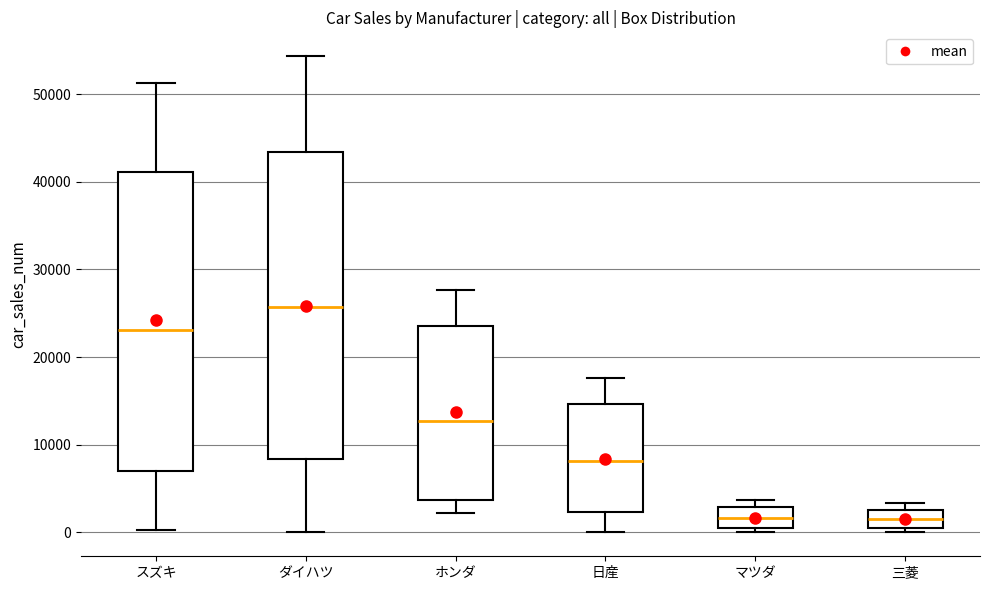

Reading left to right, read every box against the y-axis: the position of its median line, the range the box covers, and the ends of its whiskers. The values are not printed on the chart, so give them approximately, as read against the axis.

スズキ: median 23000, box 7000 to 41000, whiskers 0 to 51000
ダイハツ: median 26000, box 8000 to 43000, whiskers 0 to 54000
ホンダ: median 13000, box 4000 to 24000, whiskers 2000 to 28000
日産: median 8000, box 2000 to 15000, whiskers 0 to 18000
マツダ: median 2000, box 0 to 3000, whiskers 0 (just below the box's lower edge) to 4000
三菱: median 1000 (inside the box), box 1000 to 3000, whiskers 0 to 3000 (just above the box's upper edge)